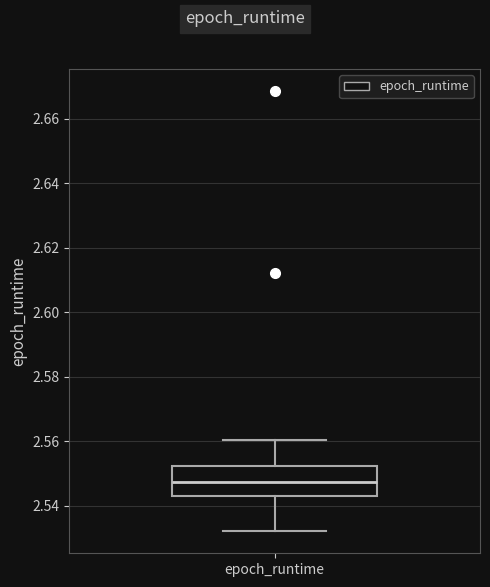

Where does the lower whisker of the box for epoch_runtime end on the y-axis? The values are not printed on the chart, so give them approximately, as read against the axis.

2.532